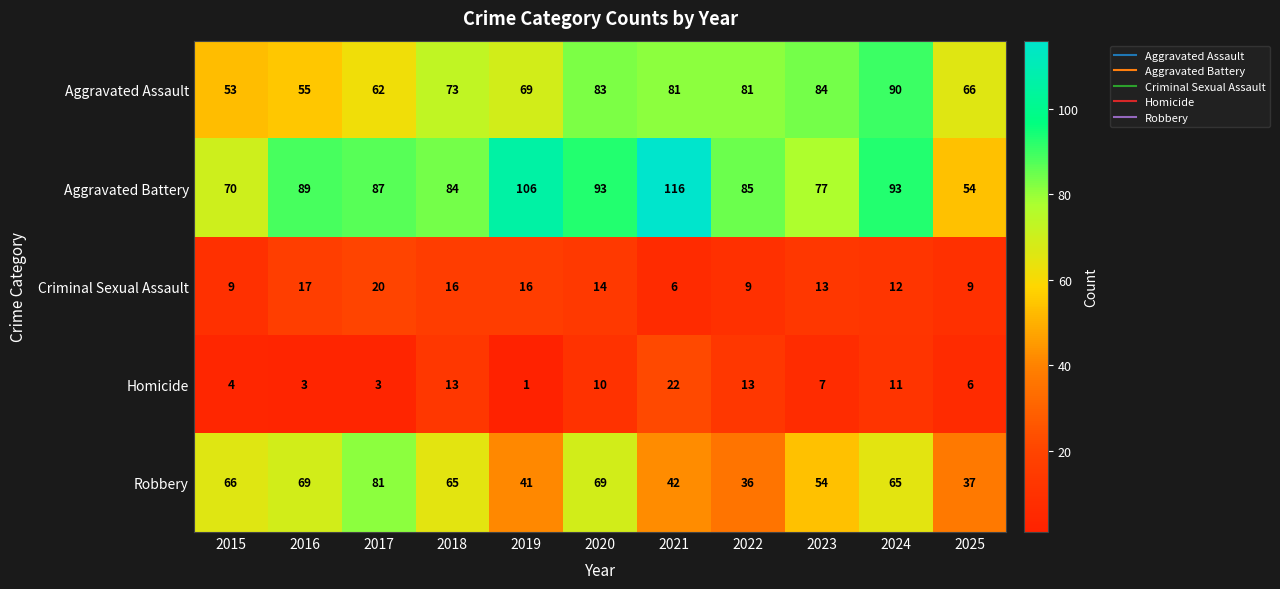

What is the greatest value displayed?

116